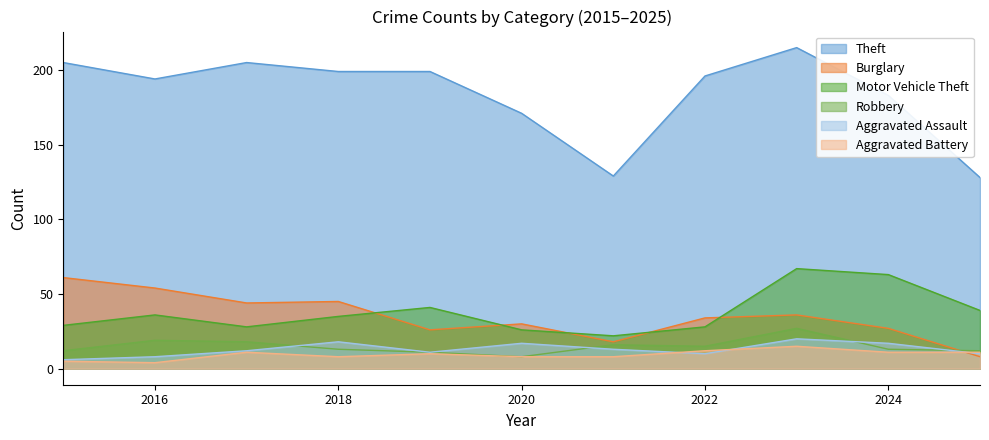

How many lines are shown in the chart?

6